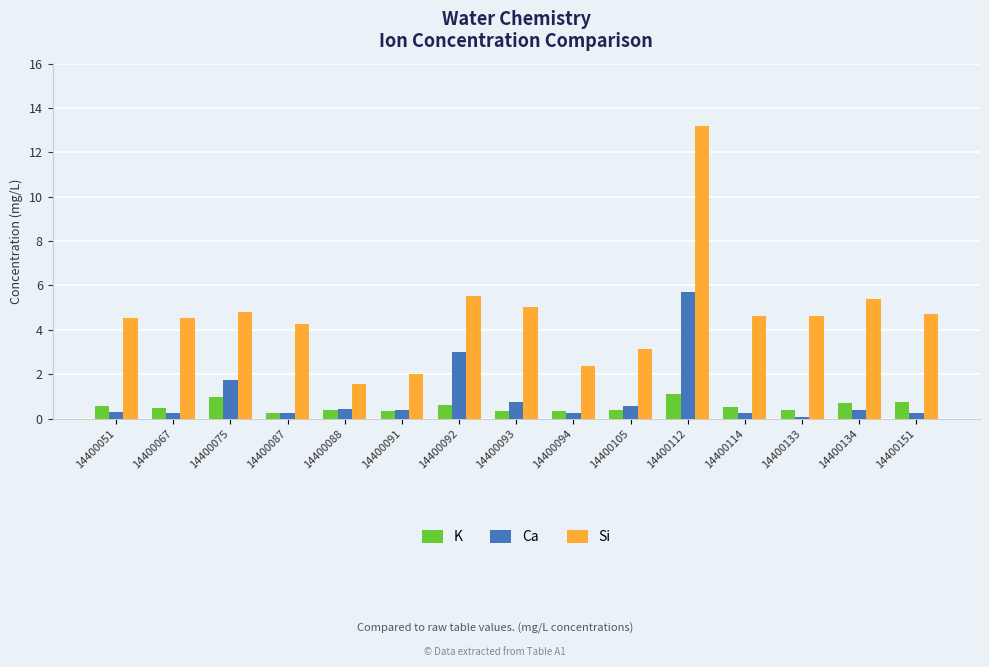

What is the difference between the second highest and second lowest values in the K series?

0.6